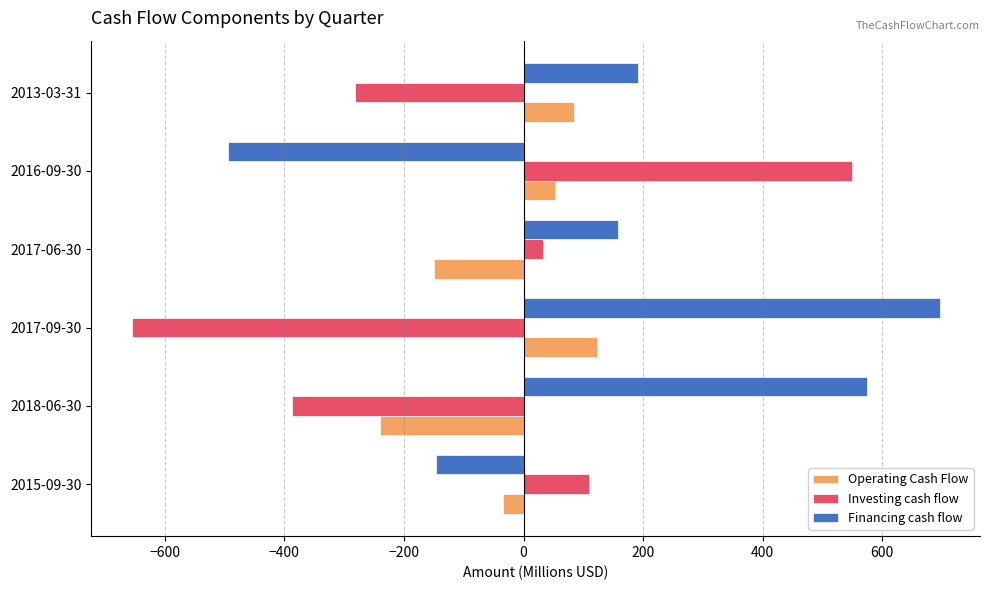

What is the difference between the maximum and minimum values in the Investing cash flow series?

1204.8